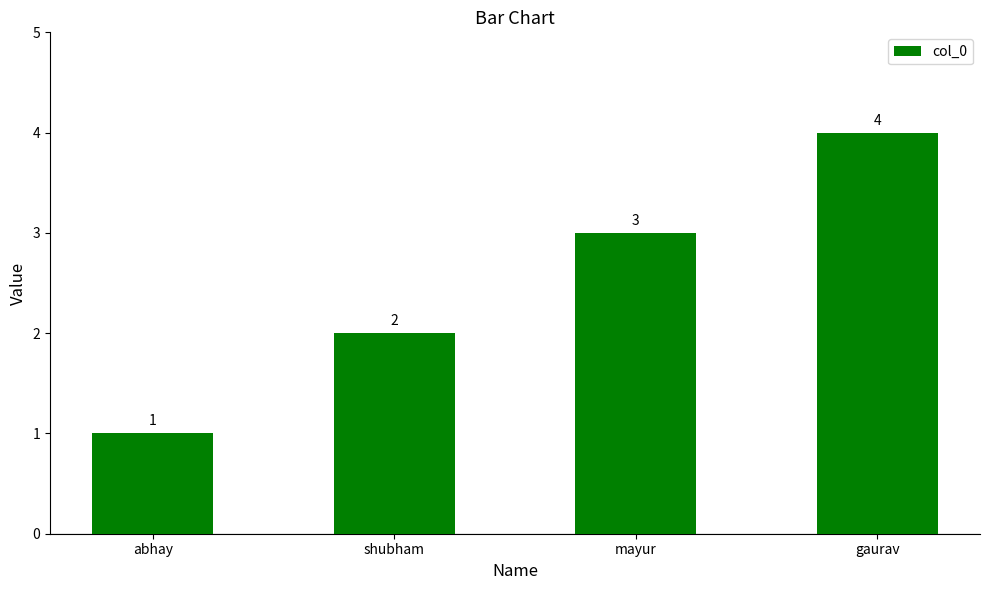

Count the values in the range 2 to 4.

3